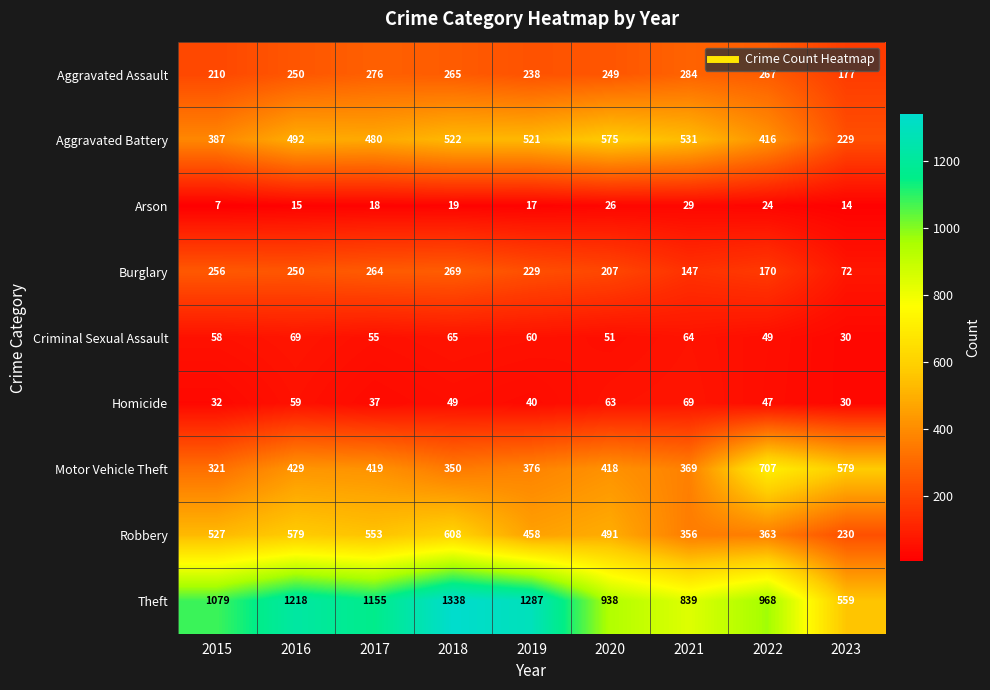

Is it true that Robbery equals 94 at 2021?

False